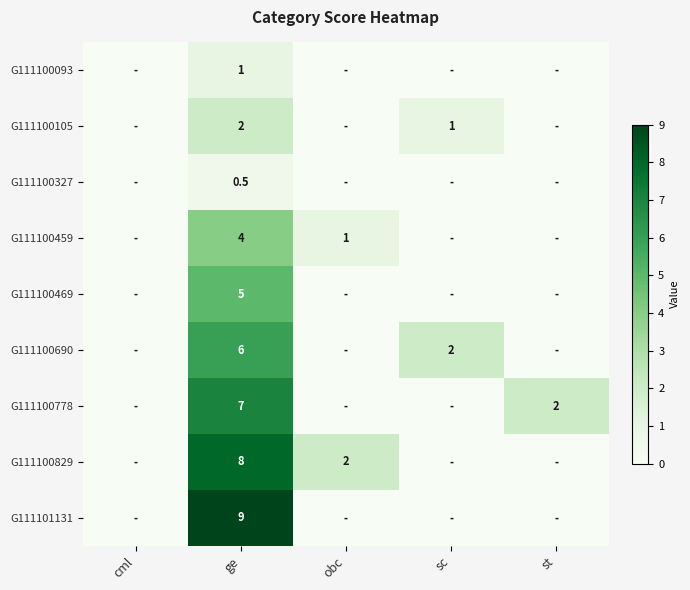

Which has a higher value, ge or cml?

ge